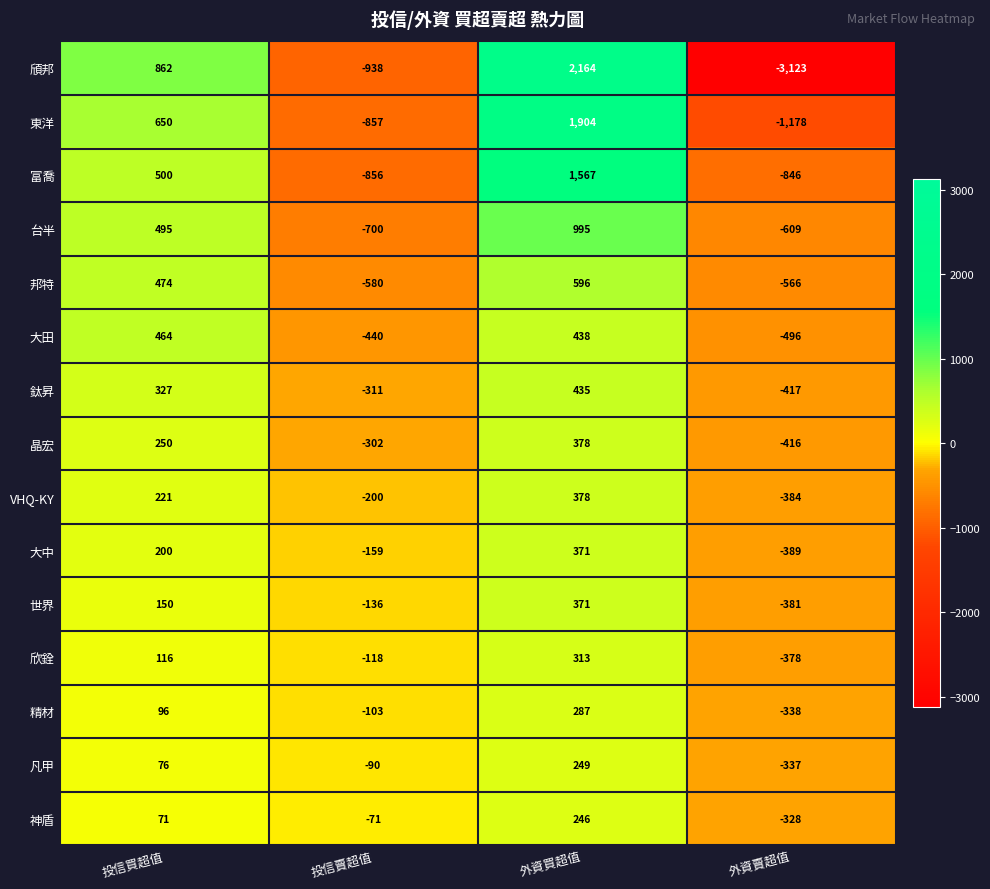

What is the greatest value displayed?

2164